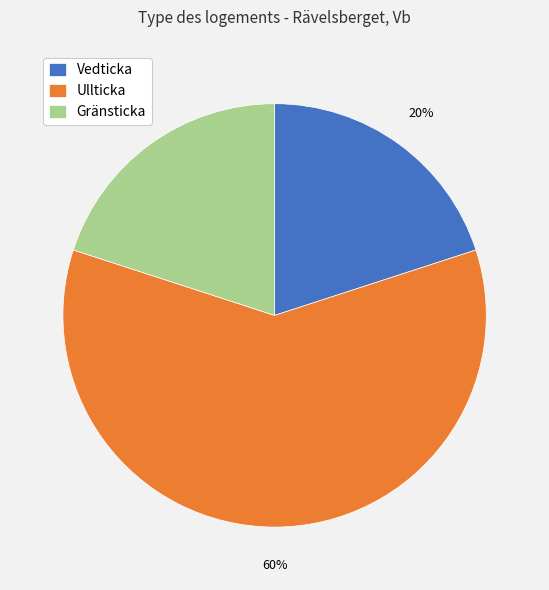

True or false: Gränsticka accounts for 20% of the total.

True